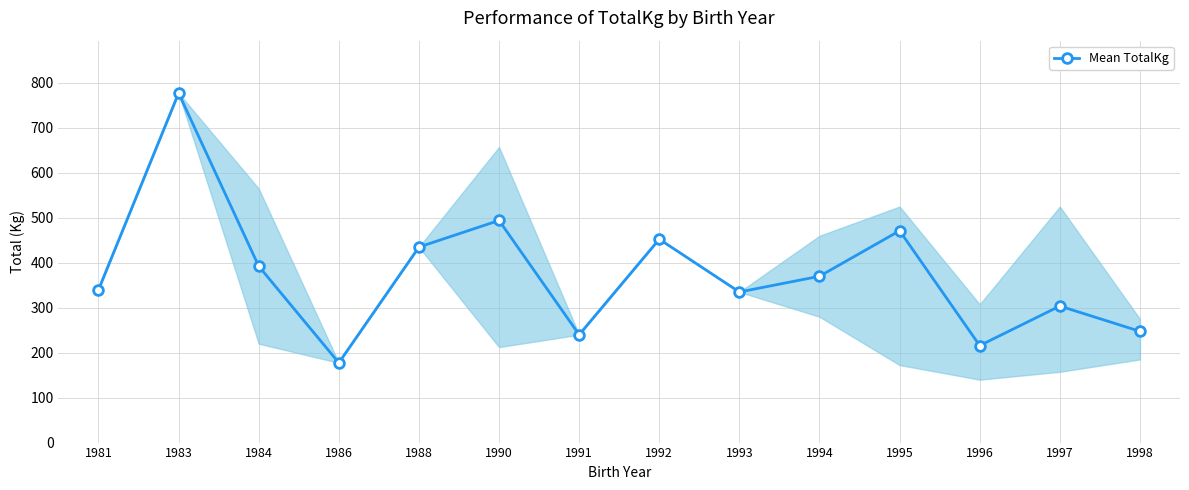

What is the ratio of the value at 1988 to the value at 1995?

0.9